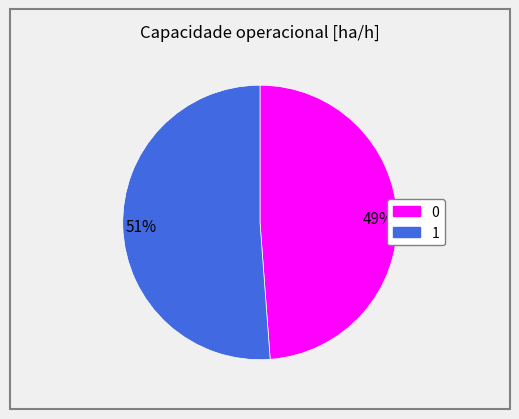

Does 51% represent more than half of the total?

Yes